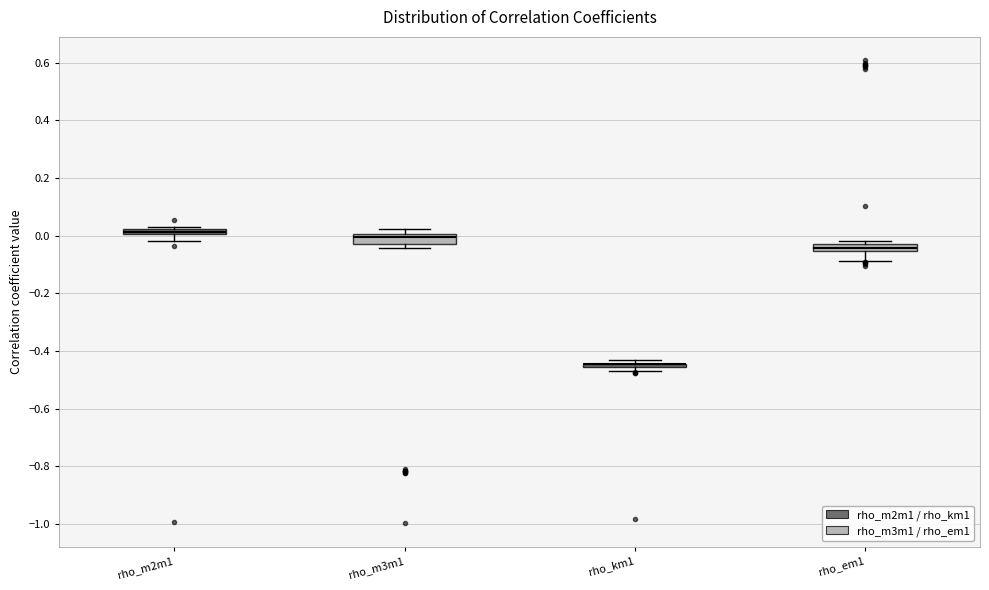

Where does the lower whisker of the box for rho_em1 end on the y-axis? The values are not printed on the chart, so give them approximately, as read against the axis.

-0.08